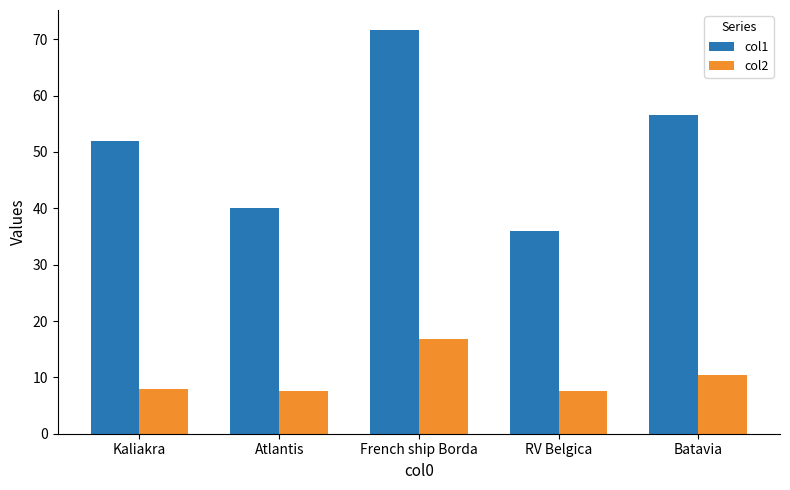

Is it true that col1 equals 52.0 at Kaliakra?

True